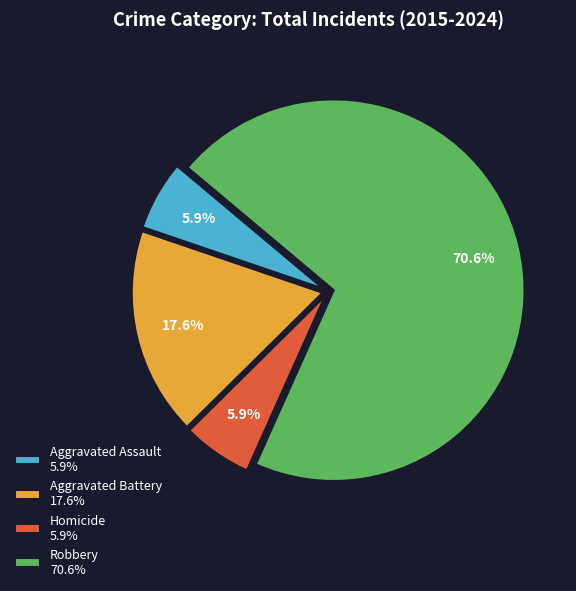

How many slices are in this pie chart?

4